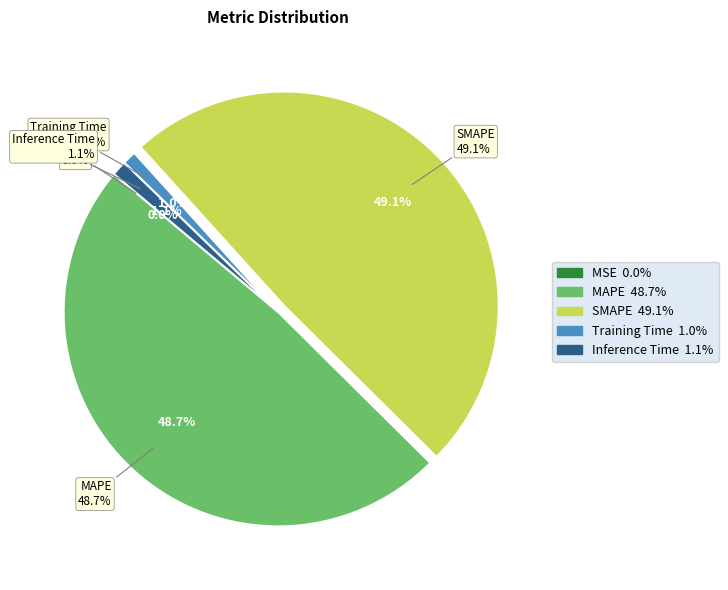

How many slices are in this pie chart?

5